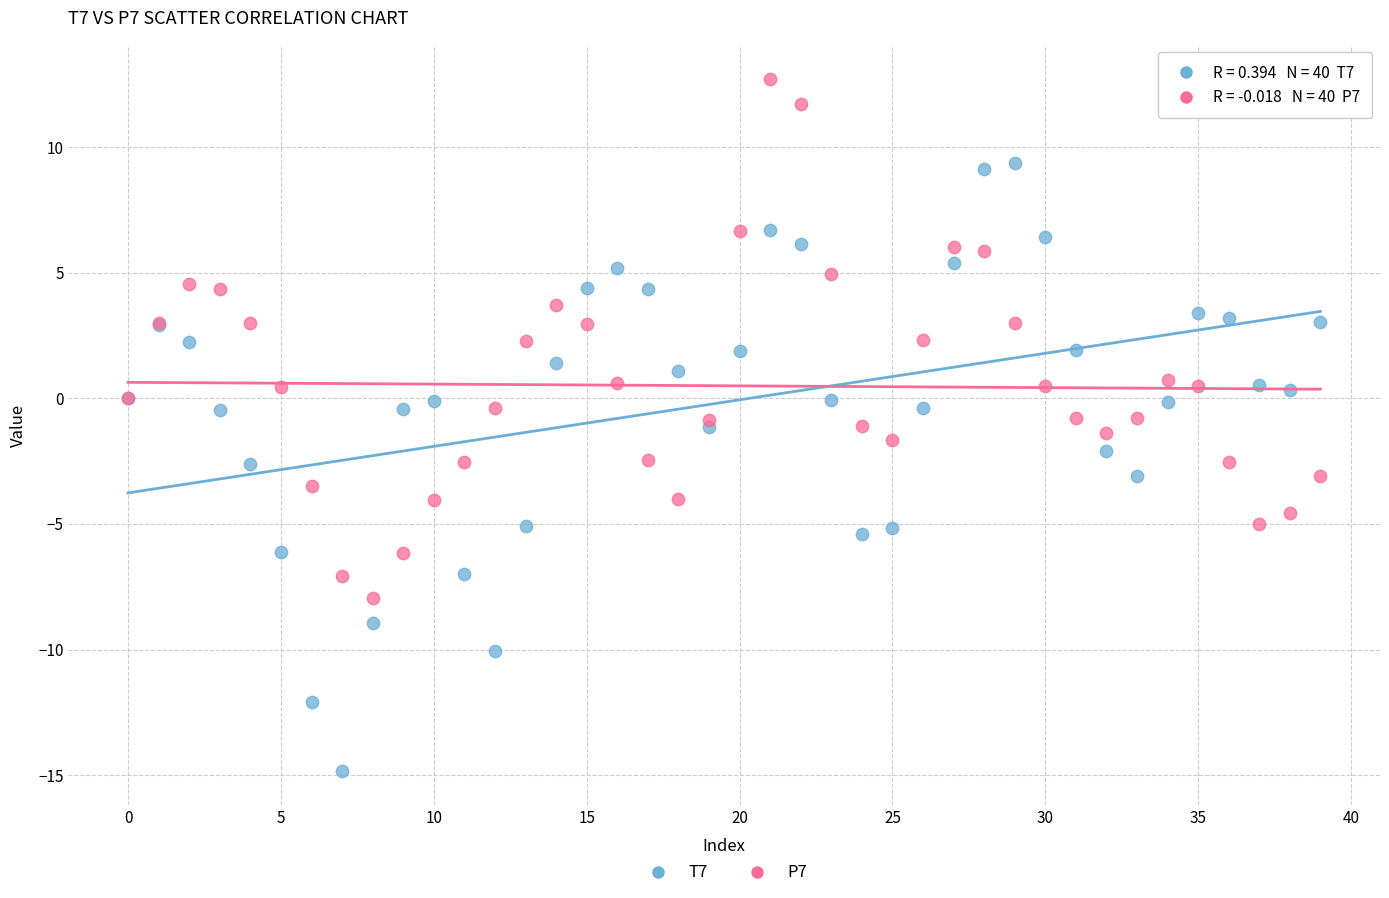

Which series reaches the minimum Y coordinate?

T7